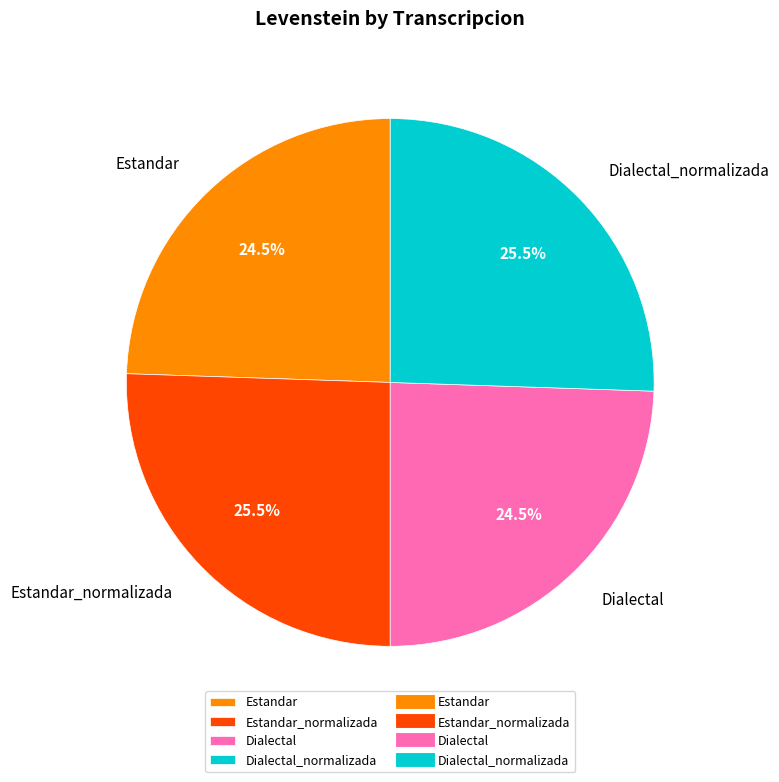

Does Estandar_normalizada represent more than half of the total?

No